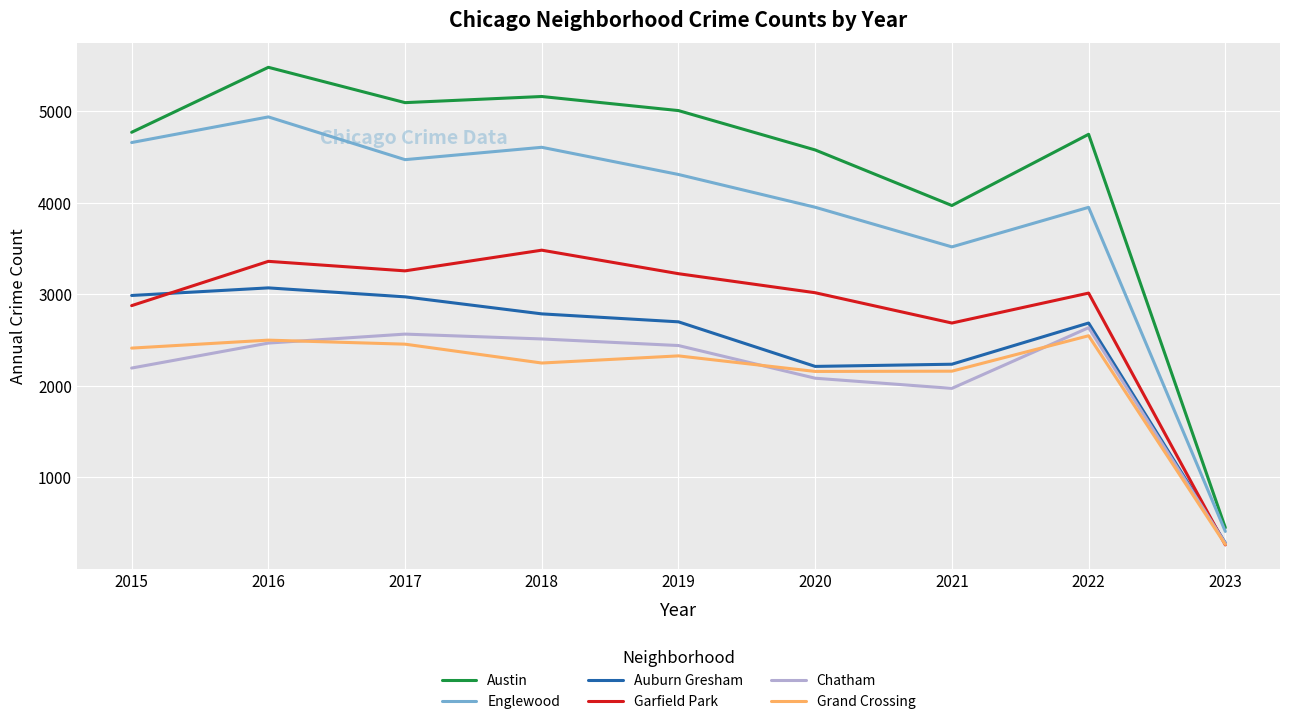

How many distinct data groups are displayed?

6